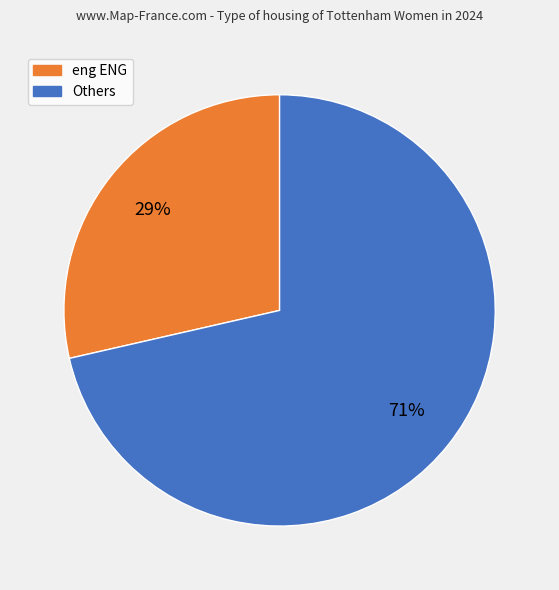

Is there a majority slice in this chart?

Yes